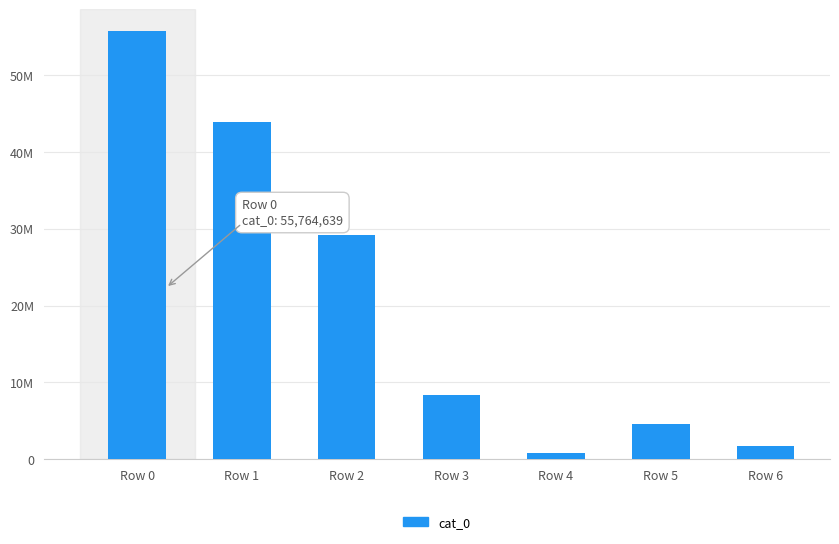

Are the bars grouped side by side (vs. stacked)?

No